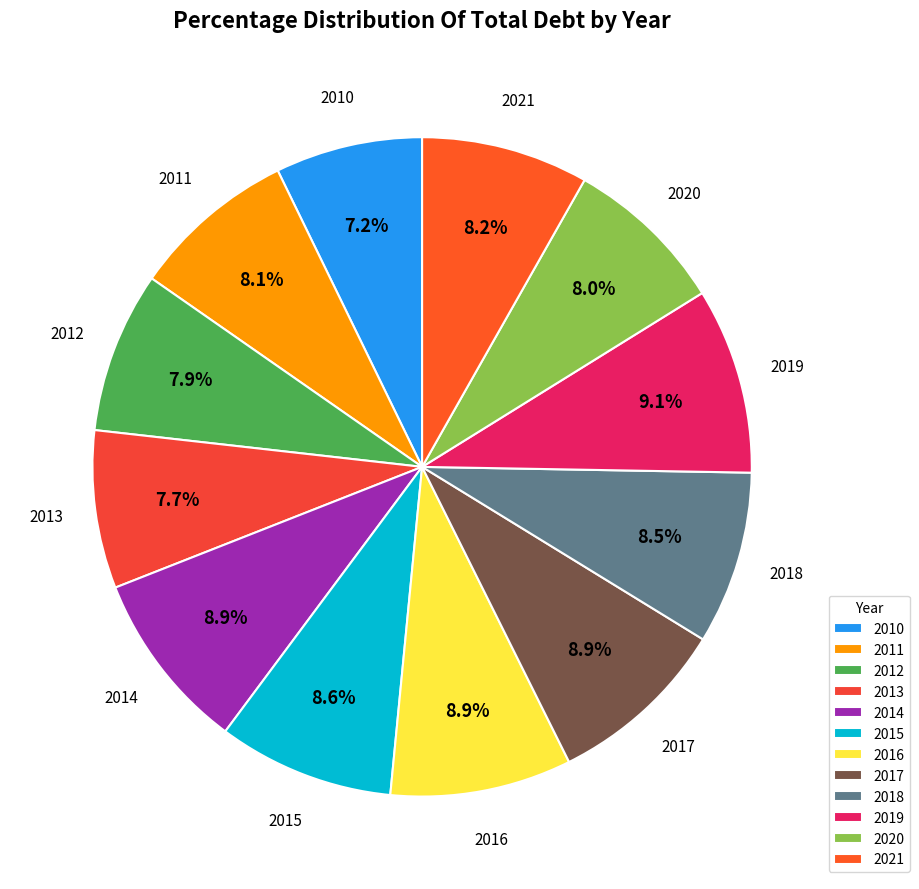

Does 2019 represent more than half of the total?

No